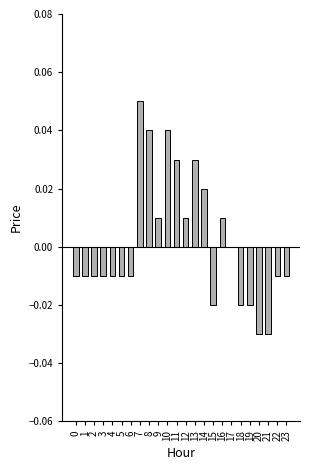

Is it true that the value at 2 is -0.0?

True